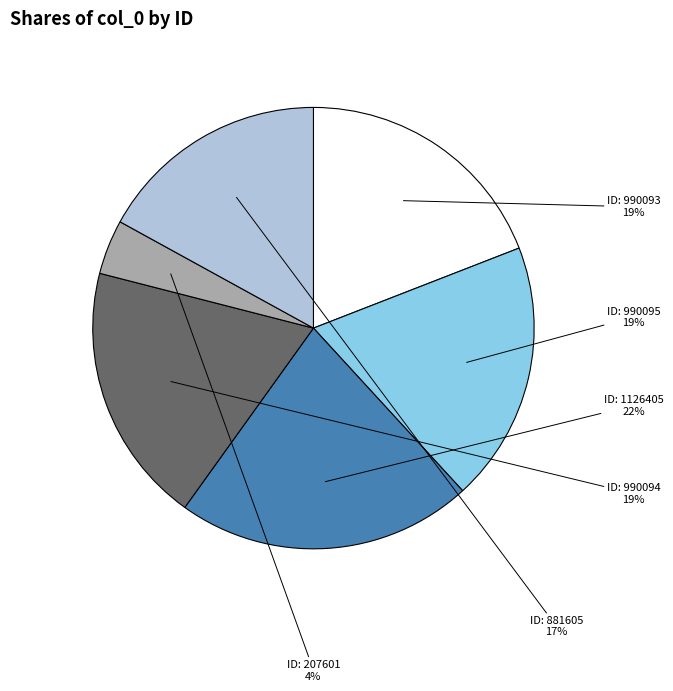

How many slices are in this pie chart?

6